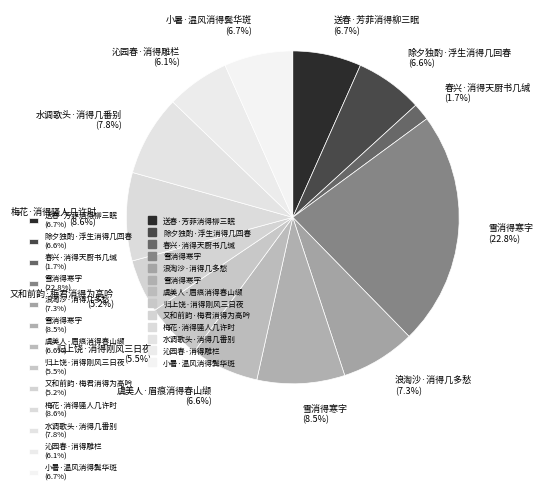

Which category has the smallest portion of the pie?

春兴·消得天厨书几缄 (1.7%)